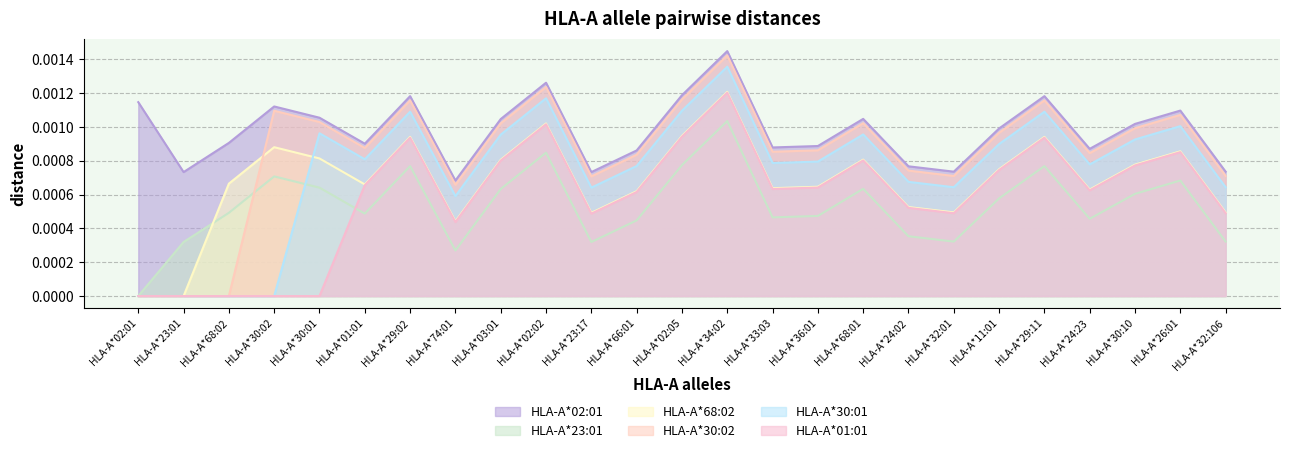

Between HLA-A*30:01 and HLA-A*34:02, which series saw the biggest shift?

HLA-A*01:01